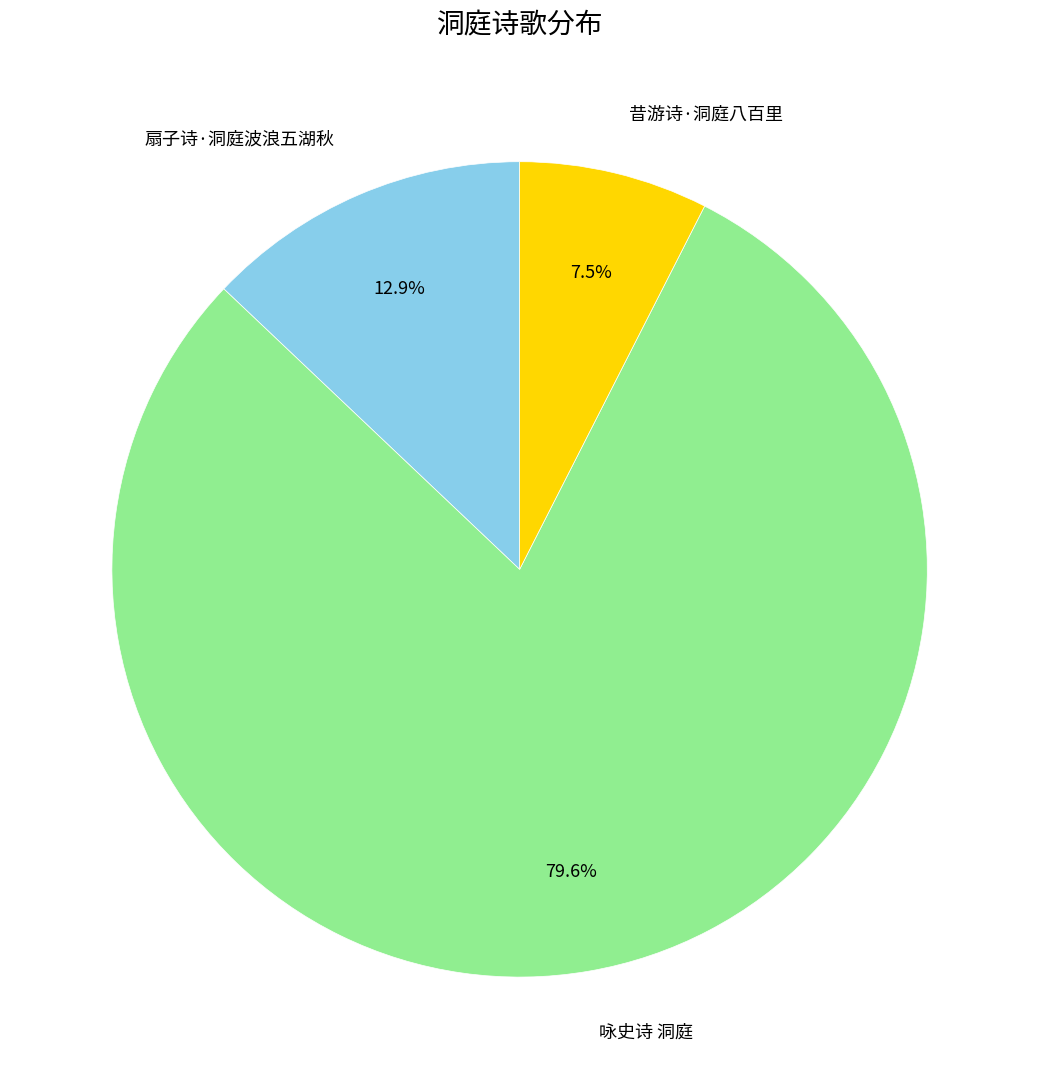

To the nearest percent, what is the difference between the 咏史诗 洞庭 and 昔游诗·洞庭八百里 slice percentages?

72%